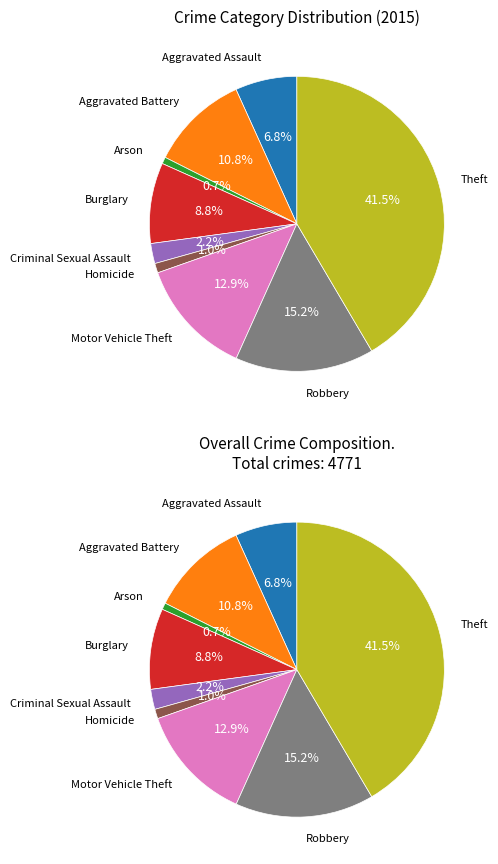

To the nearest percent, what percentage of the pie is Aggravated Battery?

11%